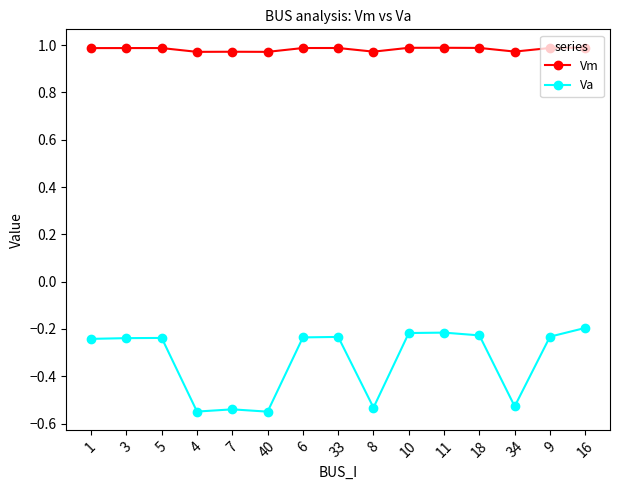

What are all the series names shown in the legend?

Vm, Va